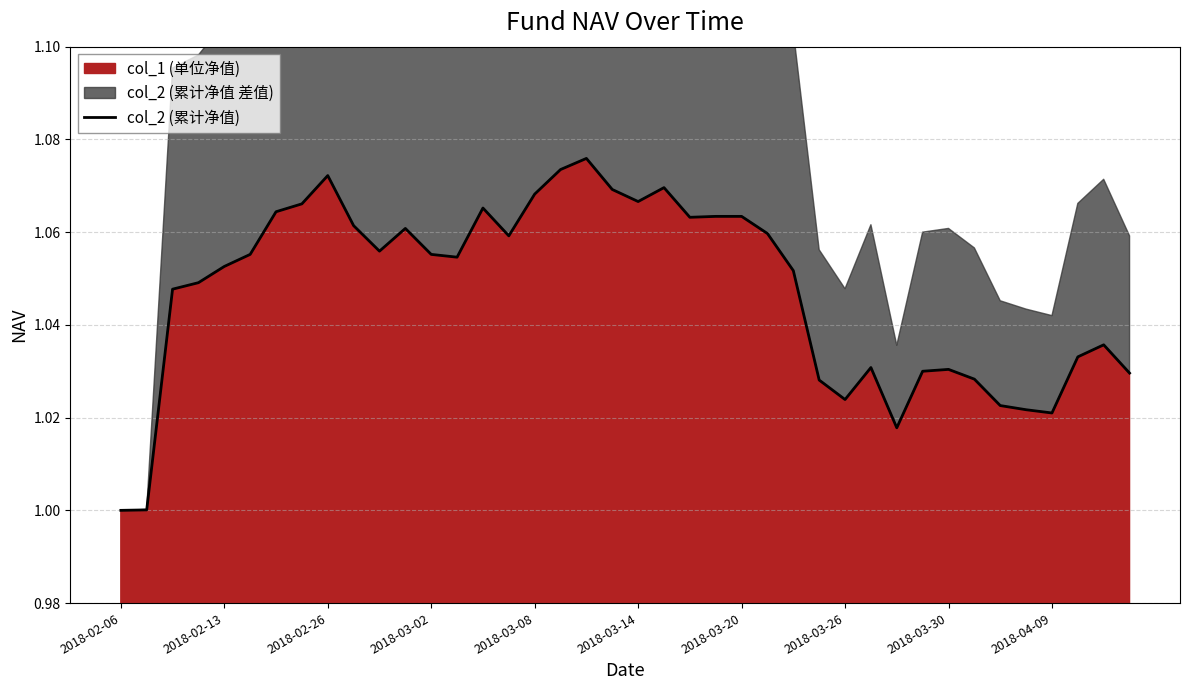

At which label is the value closest to 1?

2018-02-06